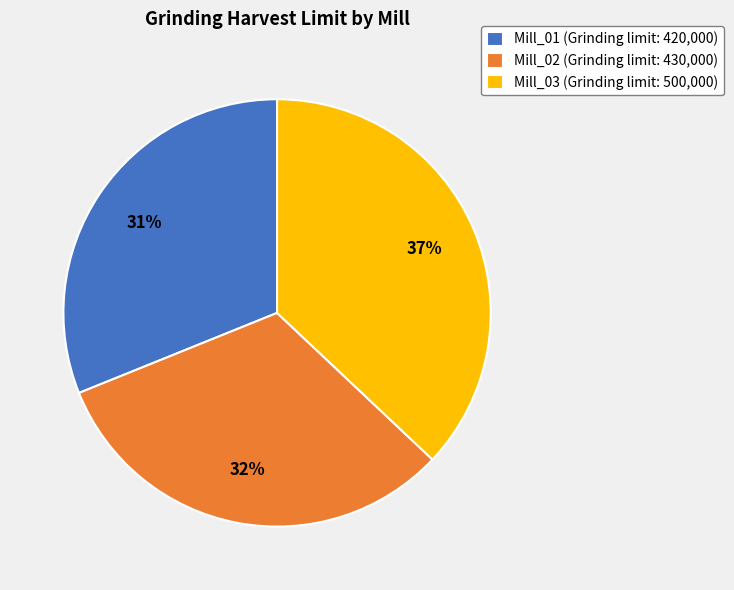

Do Mill_02 and Mill_03 together represent more than half of the pie?

Yes